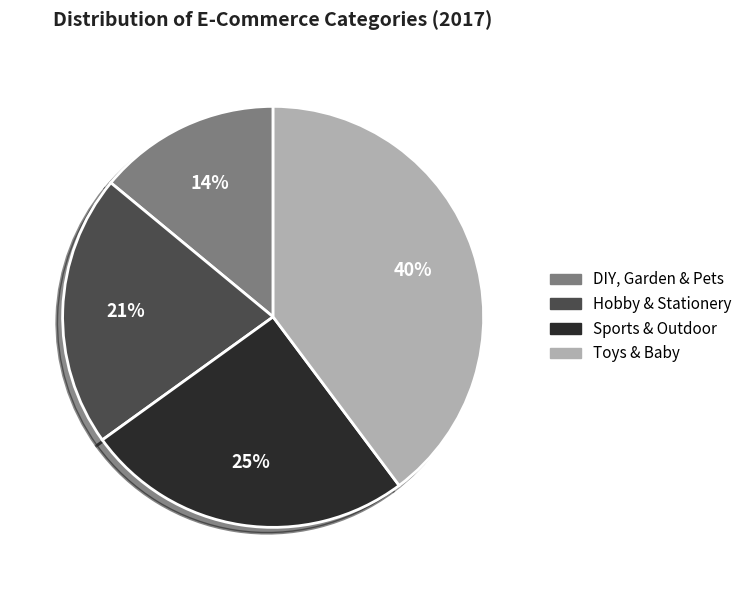

Is there any slice that represents more than half of the pie?

No